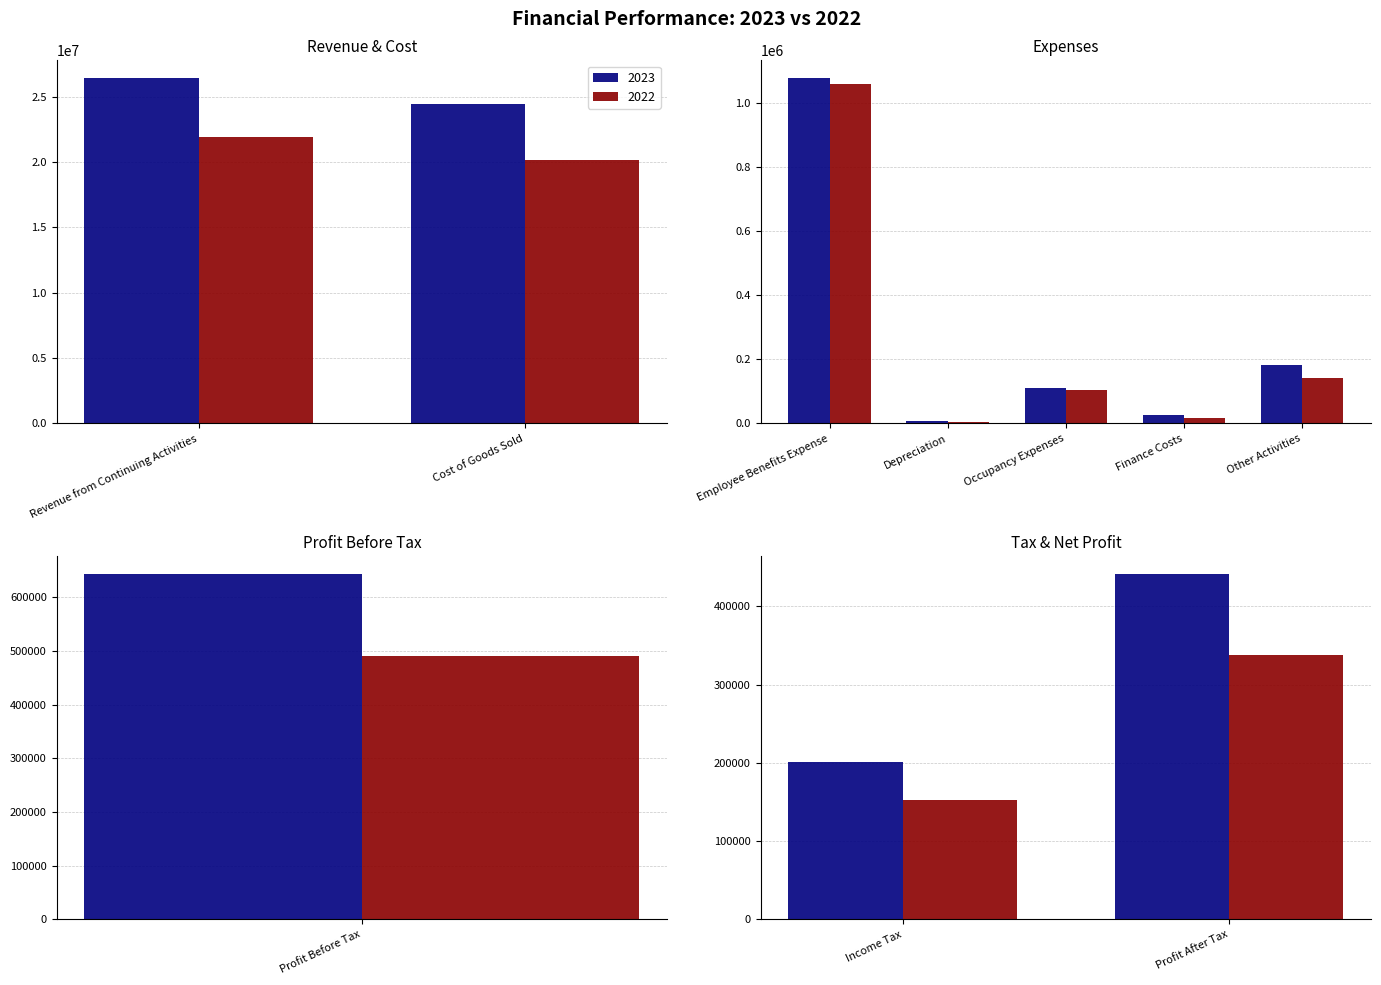

What is the difference between the highest and lowest values at Cost of Goods Sold?

4280866